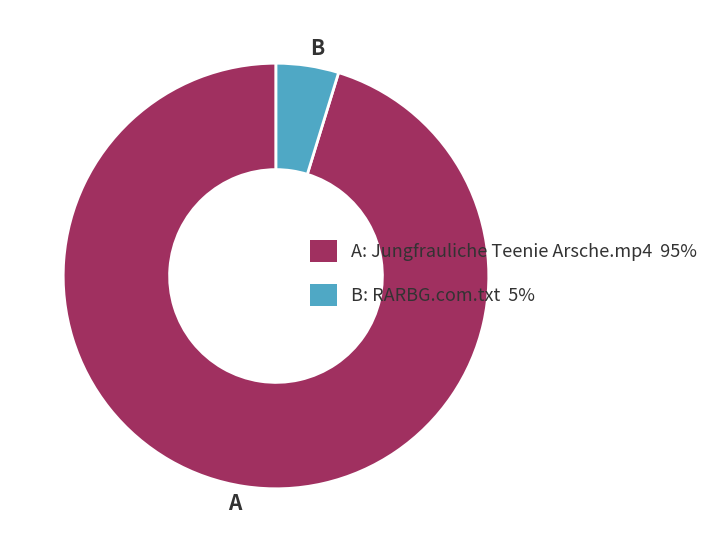

Do B and A together represent more than half of the pie?

Yes